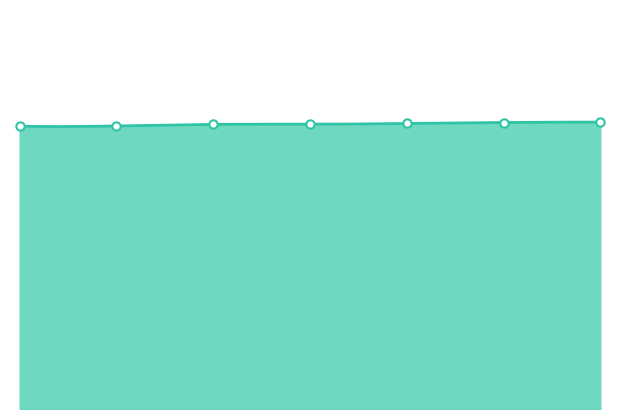

Where is the data nearest to the value 2735573?

2022-07-11 04:33